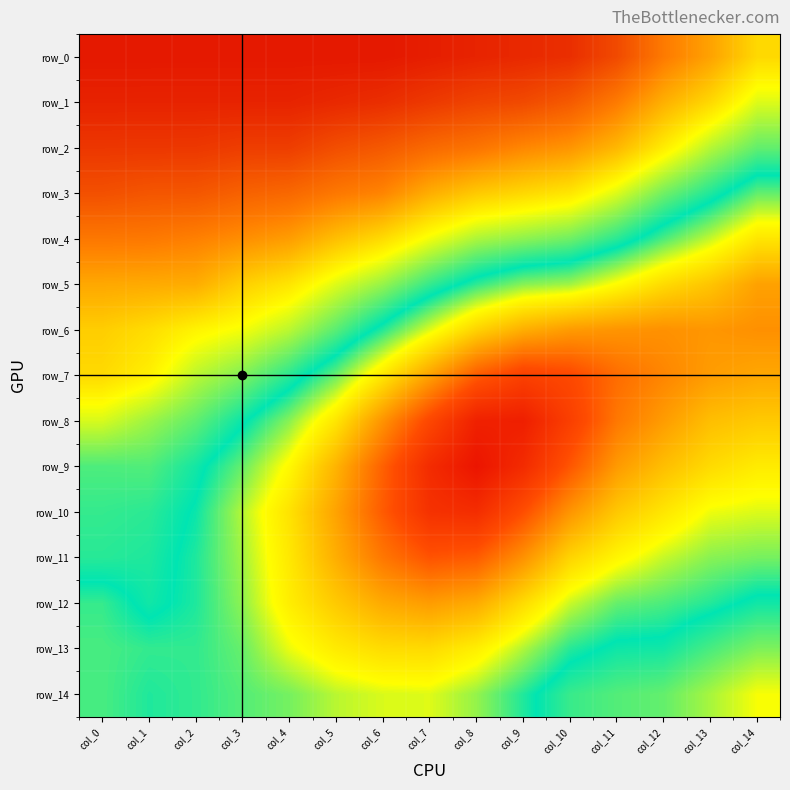

Reading left to right, extract all data points from this chart.

row_0: col_0=1.0	col_1=1.0	col_2=1.0	col_3=1.0	col_4=1.0	col_5=1.0	col_6=1.0	col_7=1.0	col_8=1.0	col_9=1.0	col_10=1.0	col_11=1.0	col_12=1.0	col_13=1.0	col_14=1.0
row_1: col_0=1.0	col_1=1.0	col_2=1.0	col_3=1.0	col_4=1.0	col_5=1.0	col_6=1.0	col_7=1.0	col_8=1.0	col_9=1.0	col_10=1.0	col_11=1.0	col_12=1.0	col_13=1.0	col_14=0.9
row_2: col_0=1.0	col_1=1.0	col_2=1.0	col_3=1.0	col_4=1.0	col_5=1.0	col_6=1.0	col_7=1.0	col_8=1.0	col_9=1.0	col_10=1.0	col_11=1.0	col_12=0.9	col_13=0.9	col_14=0.9
row_3: col_0=1.0	col_1=1.0	col_2=1.0	col_3=1.0	col_4=1.0	col_5=1.0	col_6=1.0	col_7=1.0	col_8=1.0	col_9=1.0	col_10=1.0	col_11=0.9	col_12=0.9	col_13=0.9	col_14=0.9
row_4: col_0=1.0	col_1=1.0	col_2=1.0	col_3=1.0	col_4=1.0	col_5=1.0	col_6=1.0	col_7=0.9	col_8=0.9	col_9=0.9	col_10=0.9	col_11=0.9	col_12=0.9	col_13=0.9	col_14=0.9
row_5: col_0=1.0	col_1=1.0	col_2=1.0	col_3=1.0	col_4=1.0	col_5=0.9	col_6=0.9	col_7=0.9	col_8=0.9	col_9=0.9	col_10=0.9	col_11=0.9	col_12=0.9	col_13=0.9	col_14=0.9
row_6: col_0=1.0	col_1=1.0	col_2=0.9	col_3=0.9	col_4=0.9	col_5=0.9	col_6=0.9	col_7=0.9	col_8=0.9	col_9=0.9	col_10=0.9	col_11=0.9	col_12=0.9	col_13=0.9	col_14=0.9
row_7: col_0=1.0	col_1=0.9	col_2=0.9	col_3=0.9	col_4=0.9	col_5=0.9	col_6=0.9	col_7=0.9	col_8=0.9	col_9=0.9	col_10=0.9	col_11=0.9	col_12=0.9	col_13=0.9	col_14=0.9
row_8: col_0=0.9	col_1=0.9	col_2=0.9	col_3=0.9	col_4=0.9	col_5=0.9	col_6=0.9	col_7=0.9	col_8=0.8	col_9=0.8	col_10=0.8	col_11=0.9	col_12=0.9	col_13=0.9	col_14=0.9
row_9: col_0=0.9	col_1=0.9	col_2=0.9	col_3=0.9	col_4=0.9	col_5=0.9	col_6=0.9	col_7=0.8	col_8=0.8	col_9=0.8	col_10=0.9	col_11=0.9	col_12=0.9	col_13=0.9	col_14=0.9
row_10: col_0=0.9	col_1=0.9	col_2=0.9	col_3=0.9	col_4=0.9	col_5=0.9	col_6=0.9	col_7=0.8	col_8=0.8	col_9=0.9	col_10=0.9	col_11=0.9	col_12=0.9	col_13=0.9	col_14=0.9
row_11: col_0=0.9	col_1=0.9	col_2=0.9	col_3=0.9	col_4=0.9	col_5=0.9	col_6=0.9	col_7=0.9	col_8=0.9	col_9=0.9	col_10=0.9	col_11=0.9	col_12=0.9	col_13=0.9	col_14=0.9
row_12: col_0=0.9	col_1=0.9	col_2=0.9	col_3=0.9	col_4=0.9	col_5=0.9	col_6=0.9	col_7=0.9	col_8=0.9	col_9=0.9	col_10=0.9	col_11=0.9	col_12=0.9	col_13=0.9	col_14=0.9
row_13: col_0=0.9	col_1=0.9	col_2=0.9	col_3=0.9	col_4=0.9	col_5=0.9	col_6=0.9	col_7=0.9	col_8=0.9	col_9=0.9	col_10=0.9	col_11=0.9	col_12=0.9	col_13=0.9	col_14=0.9
row_14: col_0=0.9	col_1=0.9	col_2=0.9	col_3=0.9	col_4=0.9	col_5=0.9	col_6=0.9	col_7=0.9	col_8=0.9	col_9=0.9	col_10=0.9	col_11=0.9	col_12=0.9	col_13=0.9	col_14=0.9